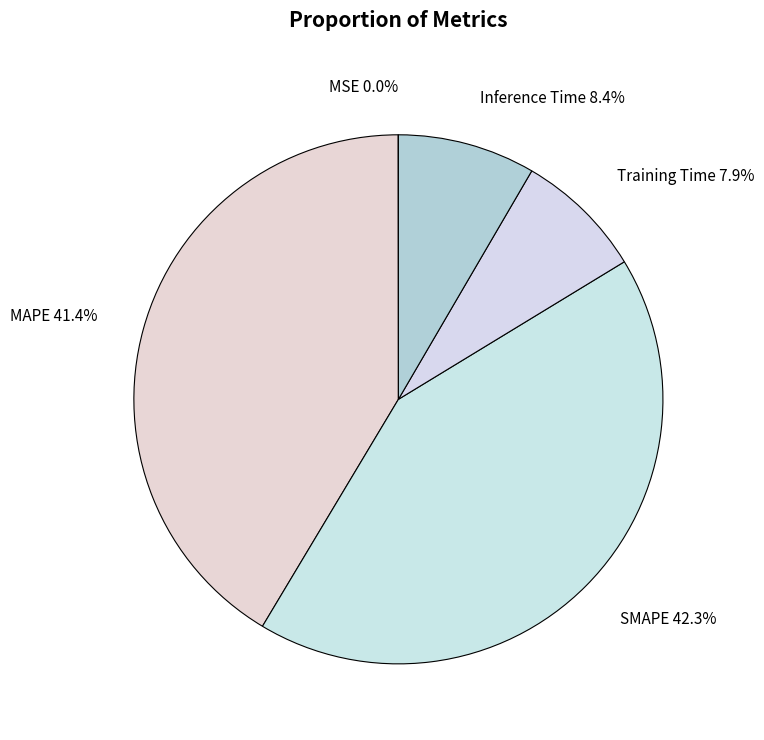

To the nearest percent, what is the difference between the largest and smallest slice percentages?

42%